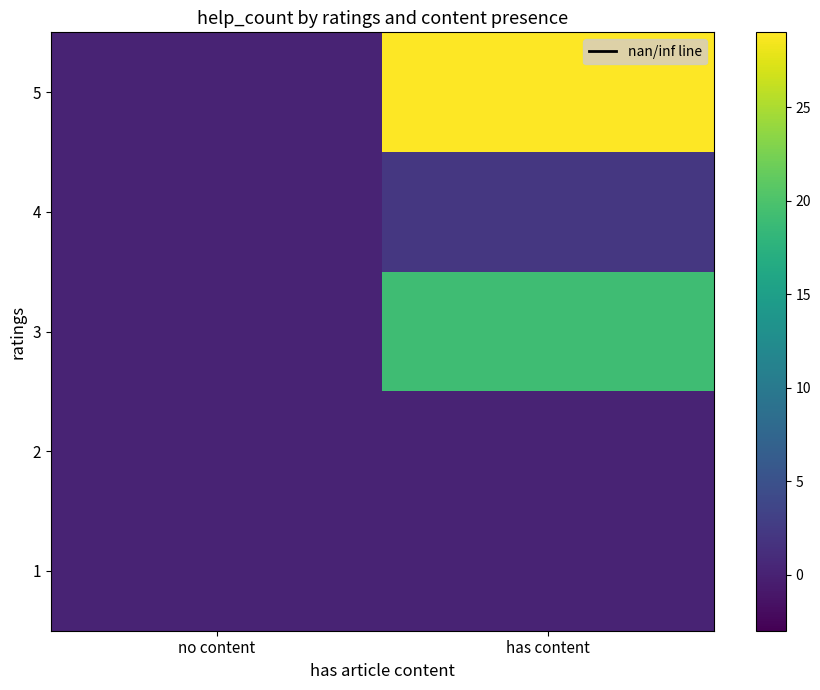

Rank the series at has content from lowest to highest value.

1, 2, 4, 3, 5